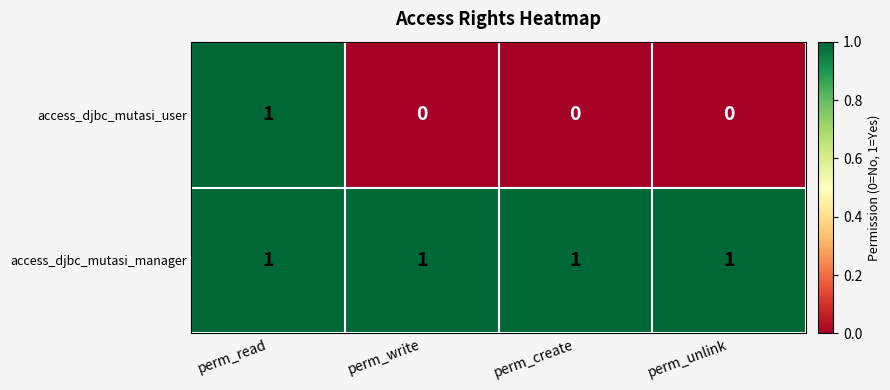

Is it true that access_djbc_mutasi_manager equals 1 at perm_unlink?

True